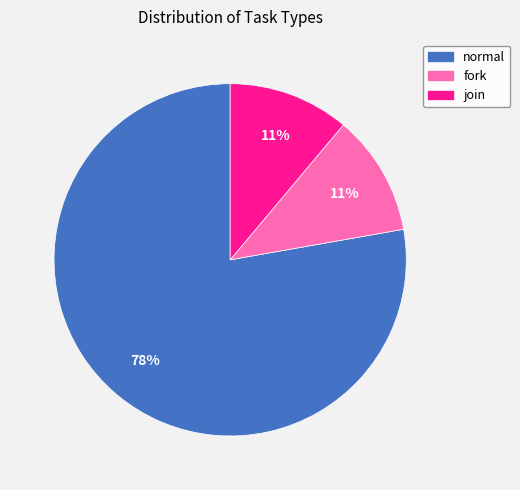

Is it true that normal is 78% of the pie?

True